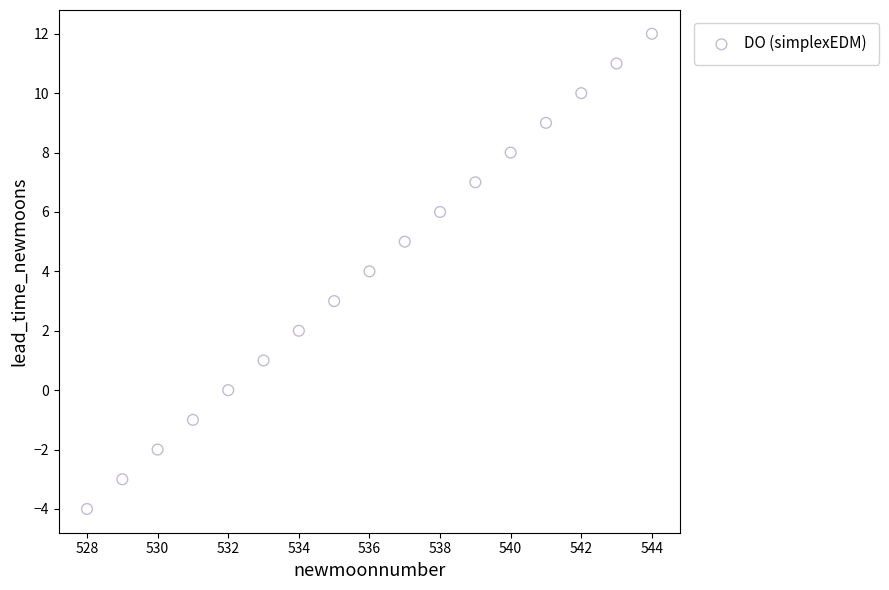

What is the range of Y values (max minus min)?

16